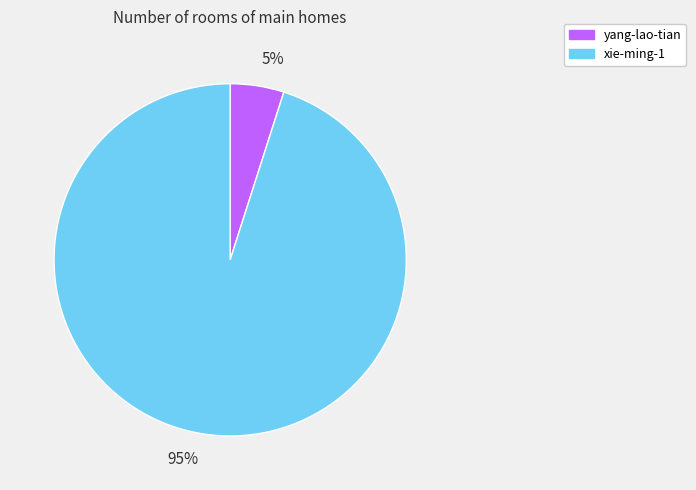

To the nearest percent, what is the combined percentage of xie-ming-1 and yang-lao-tian?

100%